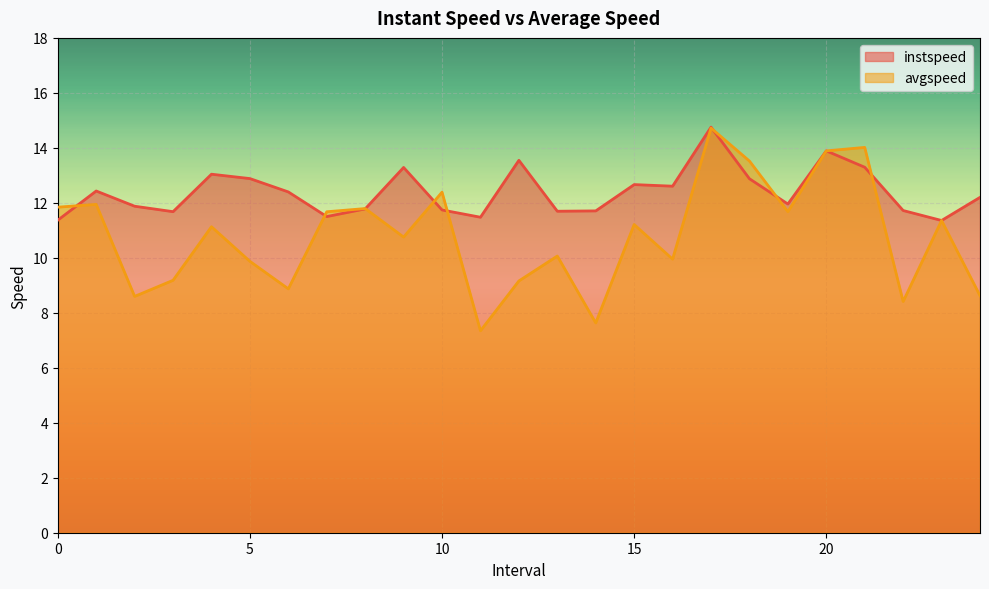

What is the value of the instspeed point at the 15th from the left?

11.7